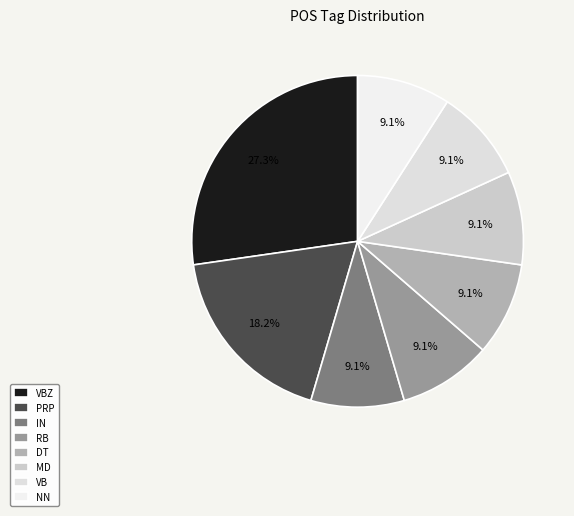

Does any single category account for the majority?

No